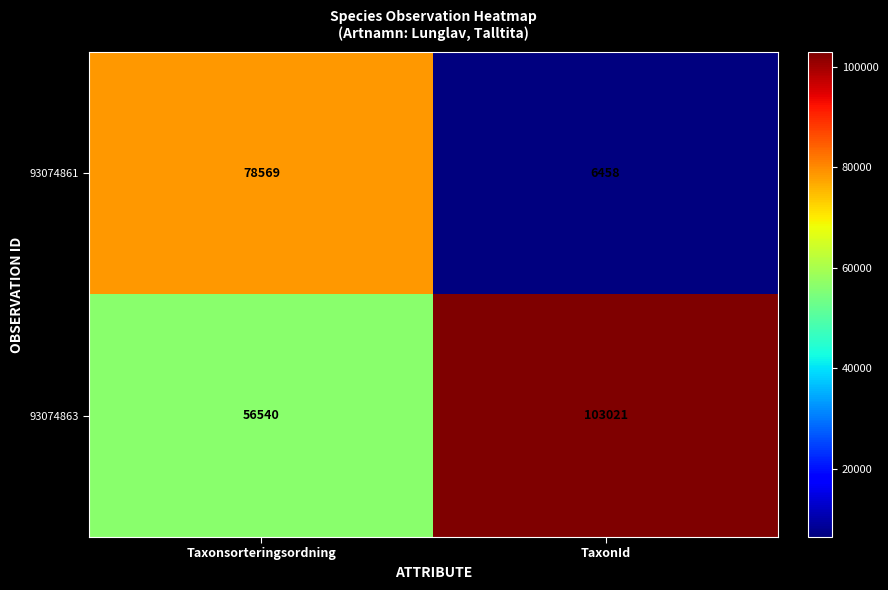

Reading left to right, list all the values displayed in this chart.

93074861: 78569	6458
93074863: 56540	103021